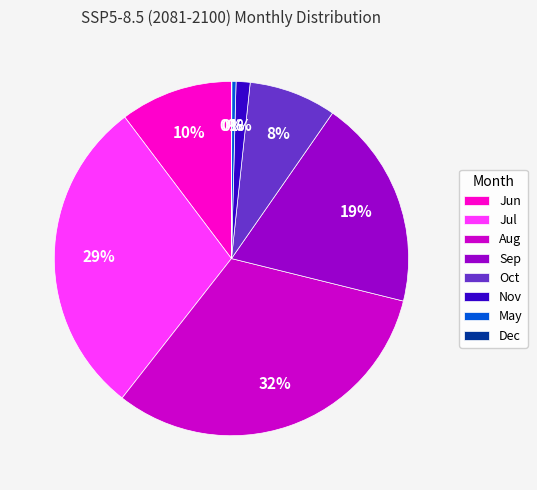

Which category has the biggest portion of the pie?

Aug